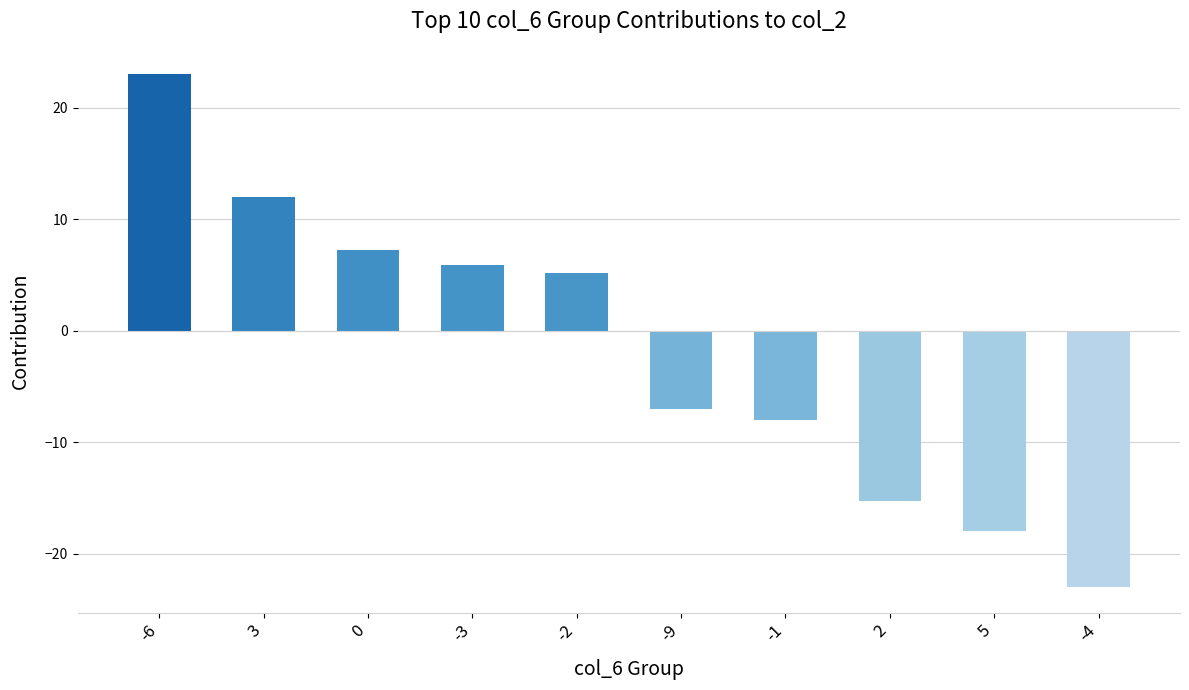

Count the number of values greater than 5.

5